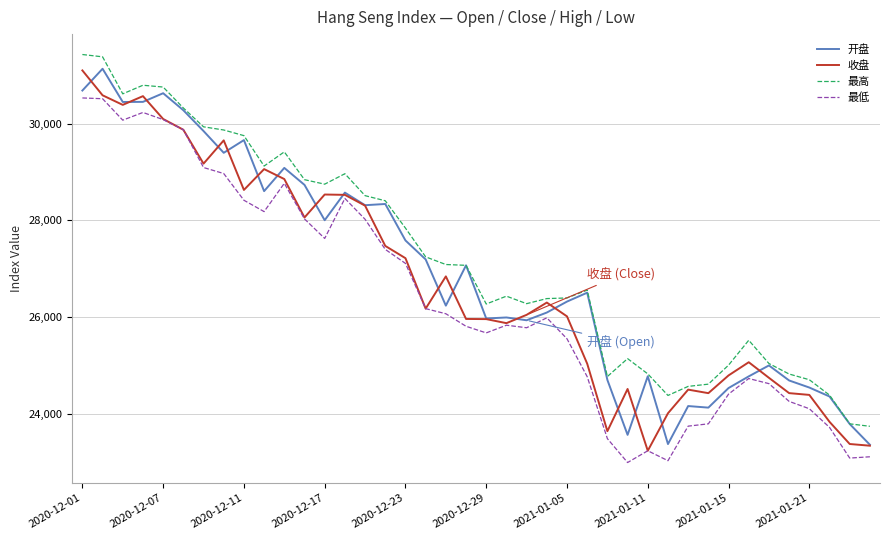

What are all the series names shown in the legend?

开盘, 收盘, 最高, 最低